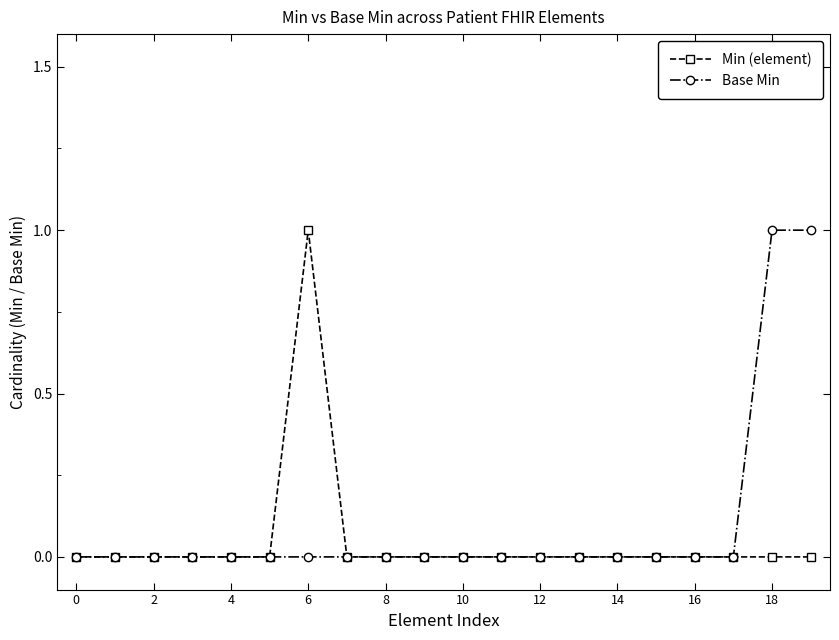

How many Min (element) values are between 0 and 1?

20